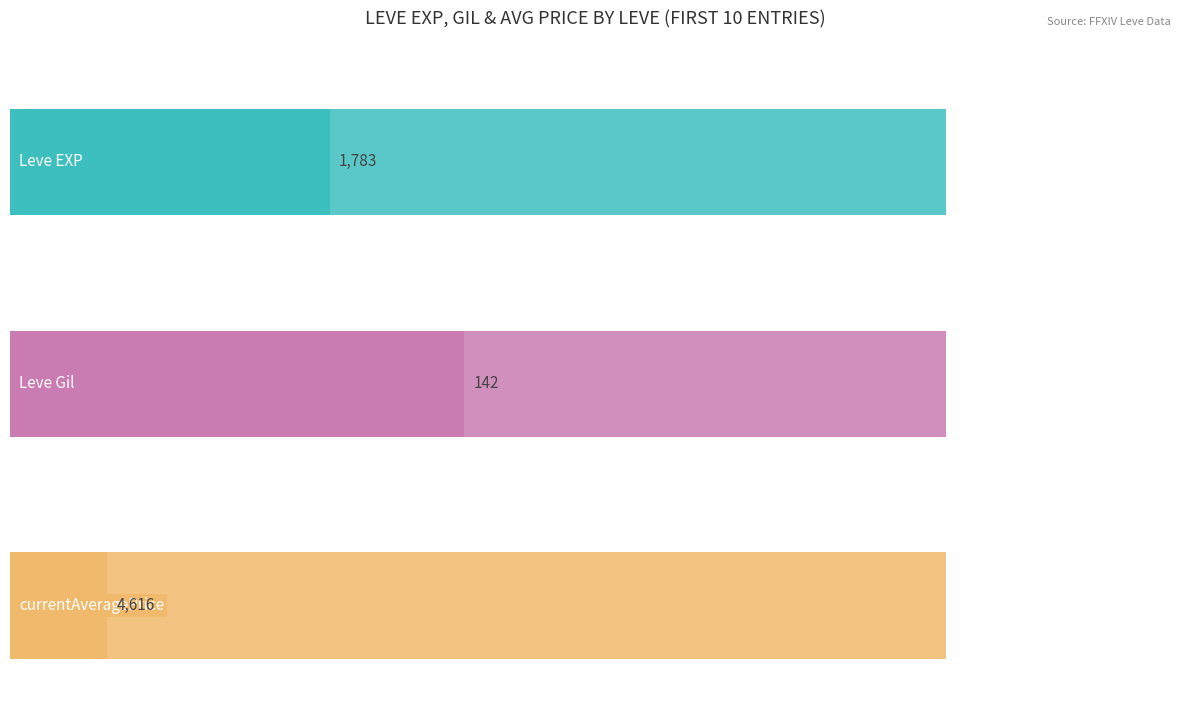

What is the difference between the second highest and second lowest values in the Leve Gil series?

57.0